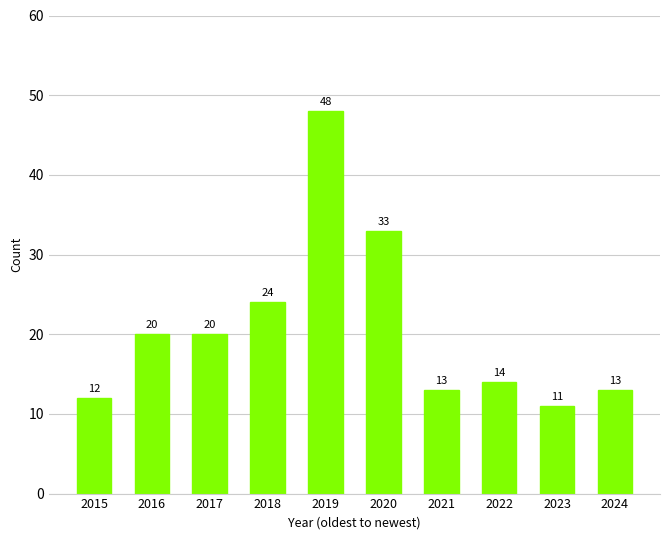

The chart shows a value of 16 at 2015. True or false?

False